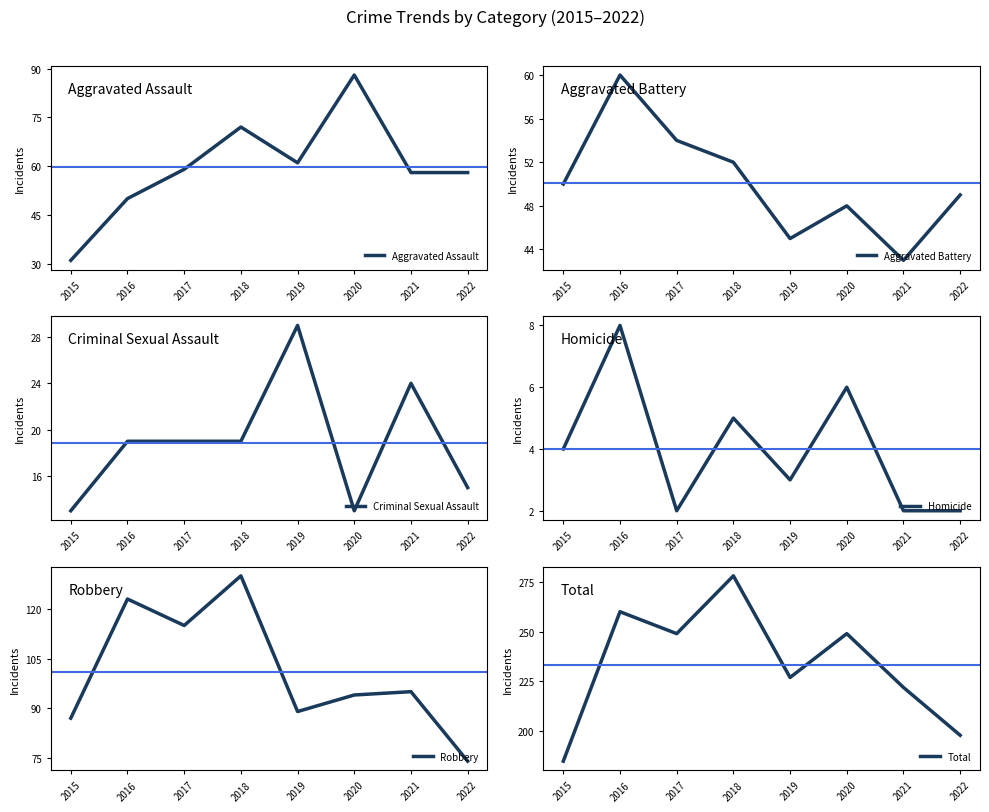

At how many categories does at least one series exceed 83?

8